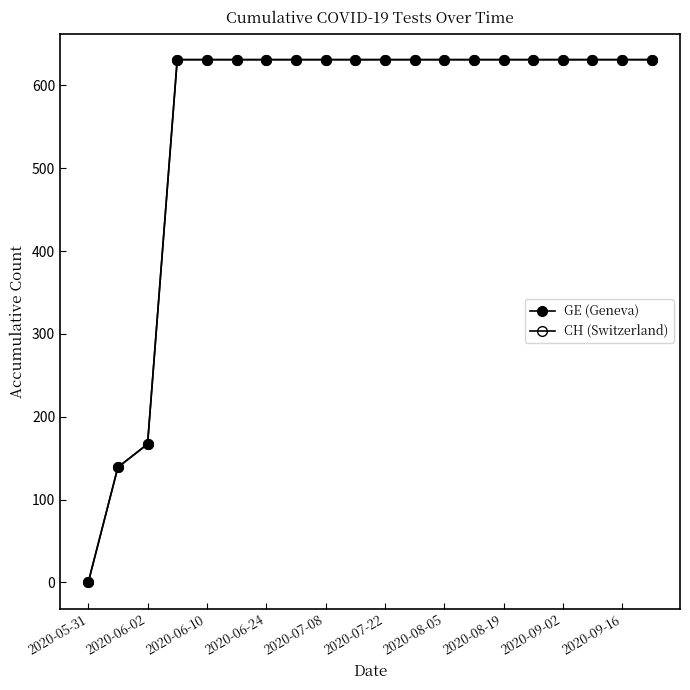

Is this an area chart (filled region under the line)?

No